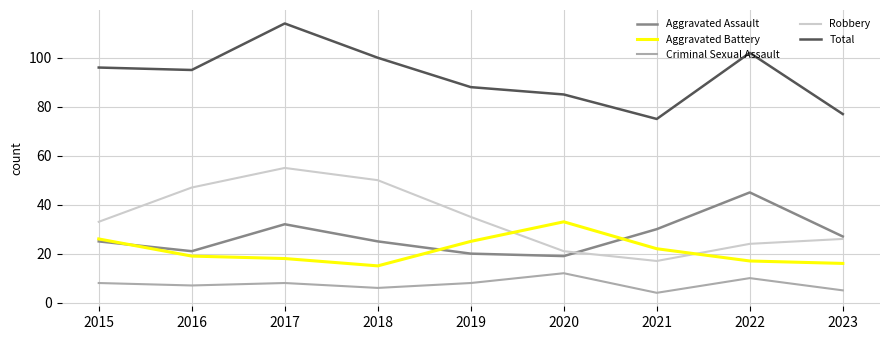

The value of Aggravated Assault at 2016 is 8. True or false?

False